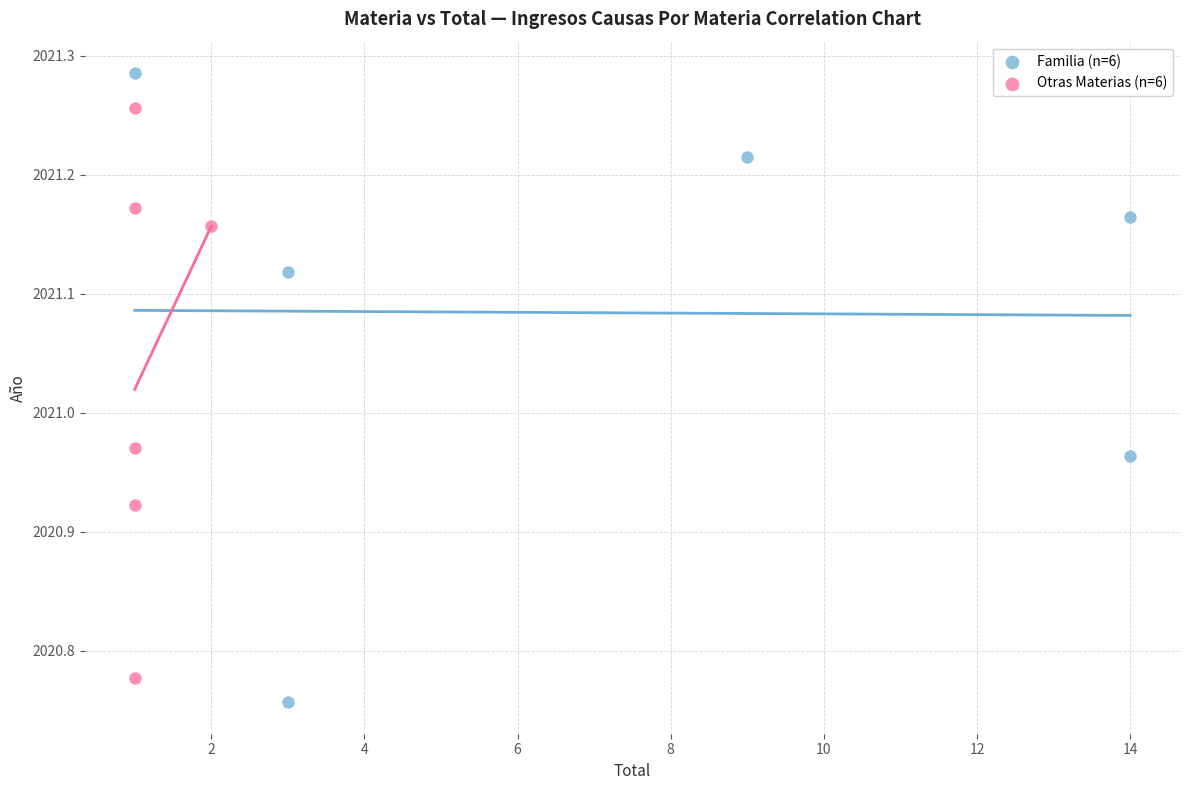

Which series has the widest spread of Y values?

Familia (n=6)